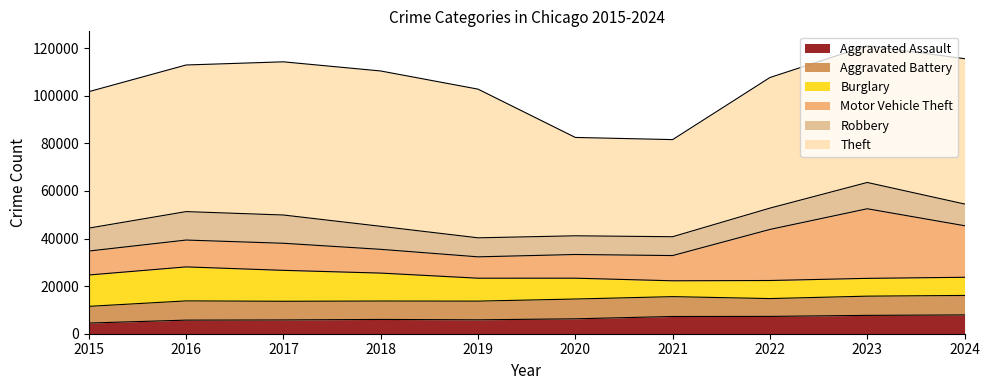

Rank the series at 2023 from lowest to highest value.

Burglary, Aggravated Assault, Aggravated Battery, Robbery, Motor Vehicle Theft, Theft